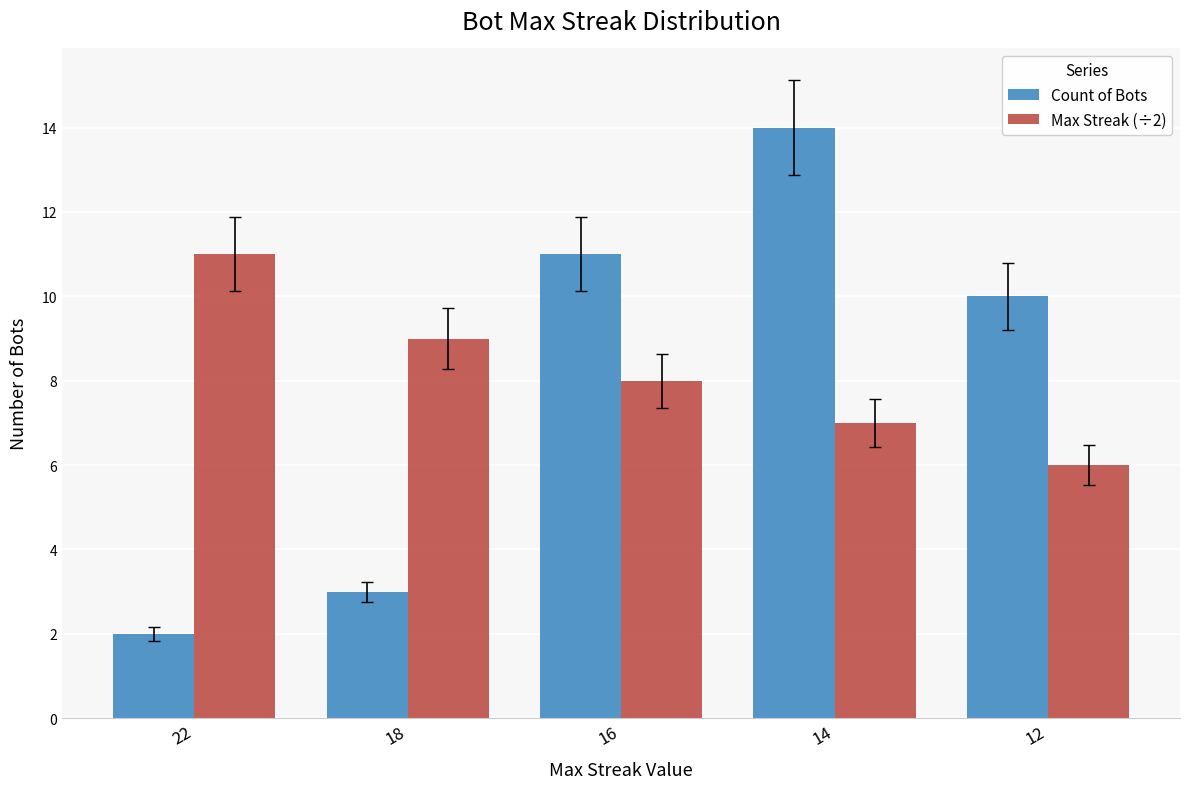

What is the difference between the second highest and minimum values in the Max Streak (÷2) series?

3